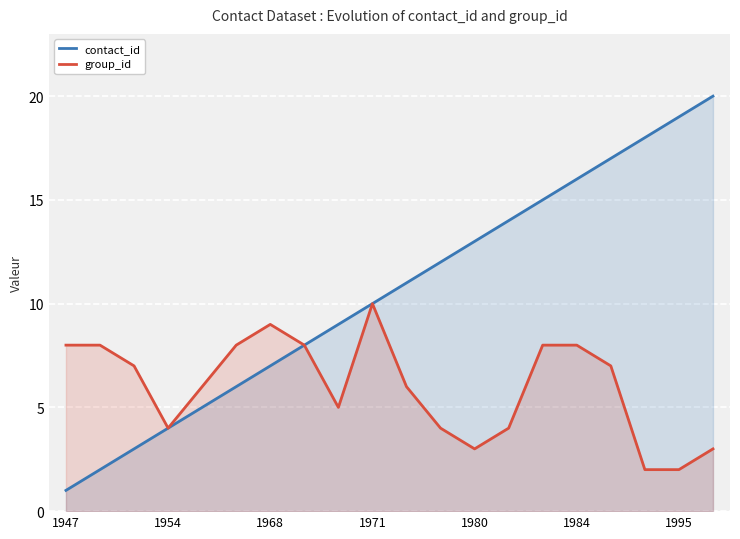

List the series in order of their overall mean, lowest first.

group_id, contact_id